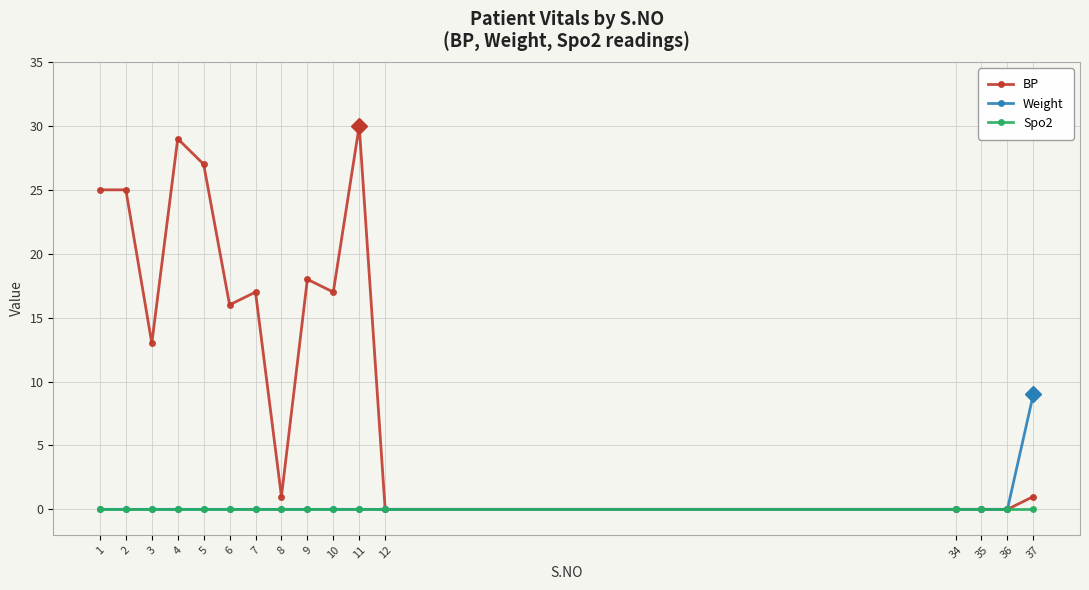

Between 7 and 12, which series saw the biggest shift?

BP